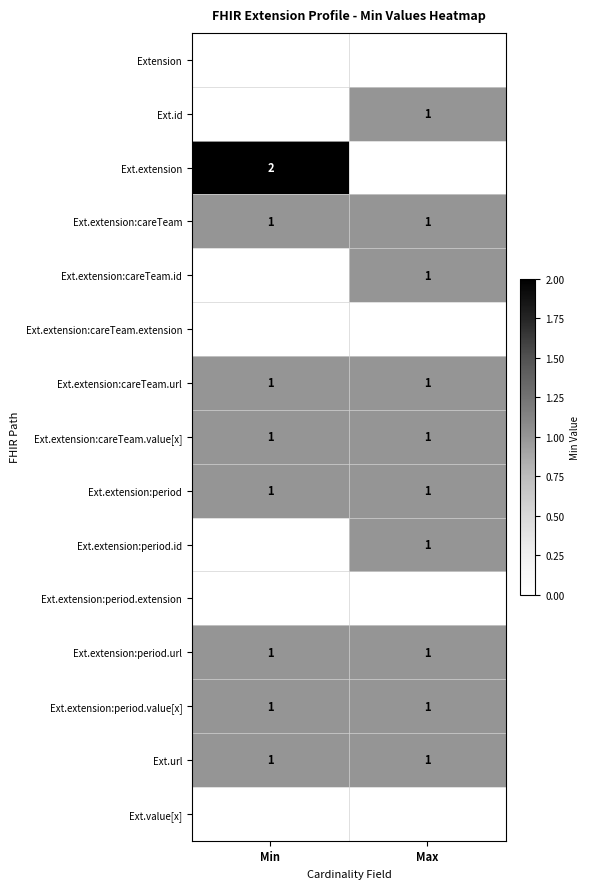

The Ext.extension:period.value[x] series shows 1 at Max. True or false?

True